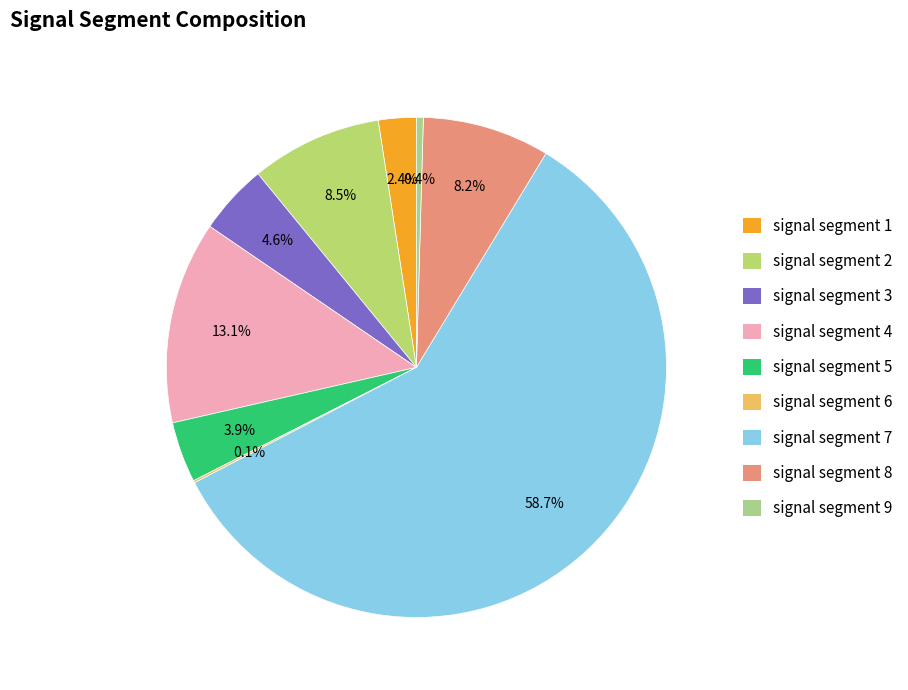

To the nearest percent, what is the difference between the signal segment 5 and signal segment 9 slice percentages?

3%